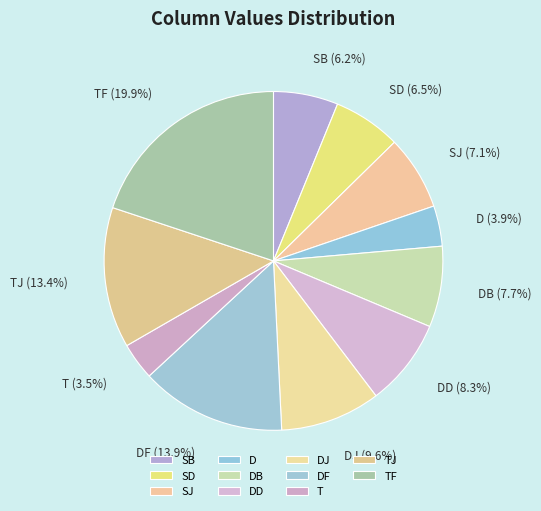

Approximately how many times larger is the value at T compared to DD?

0.4